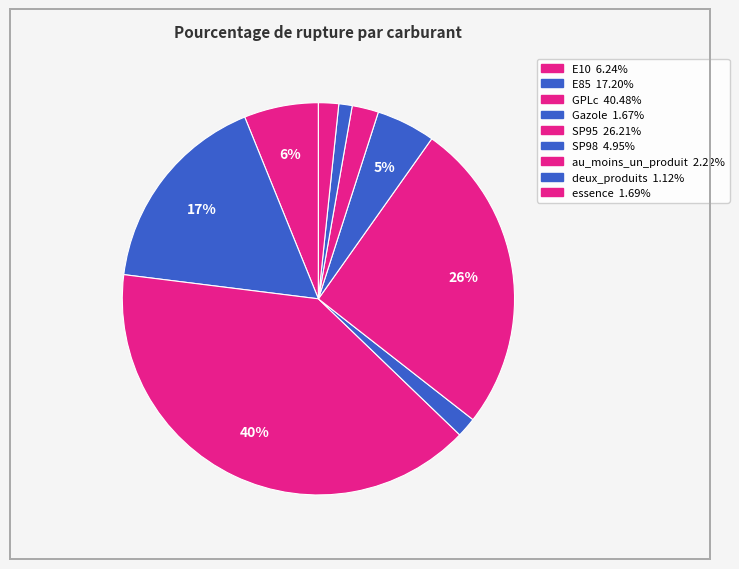

How many segments does this pie chart have?

9